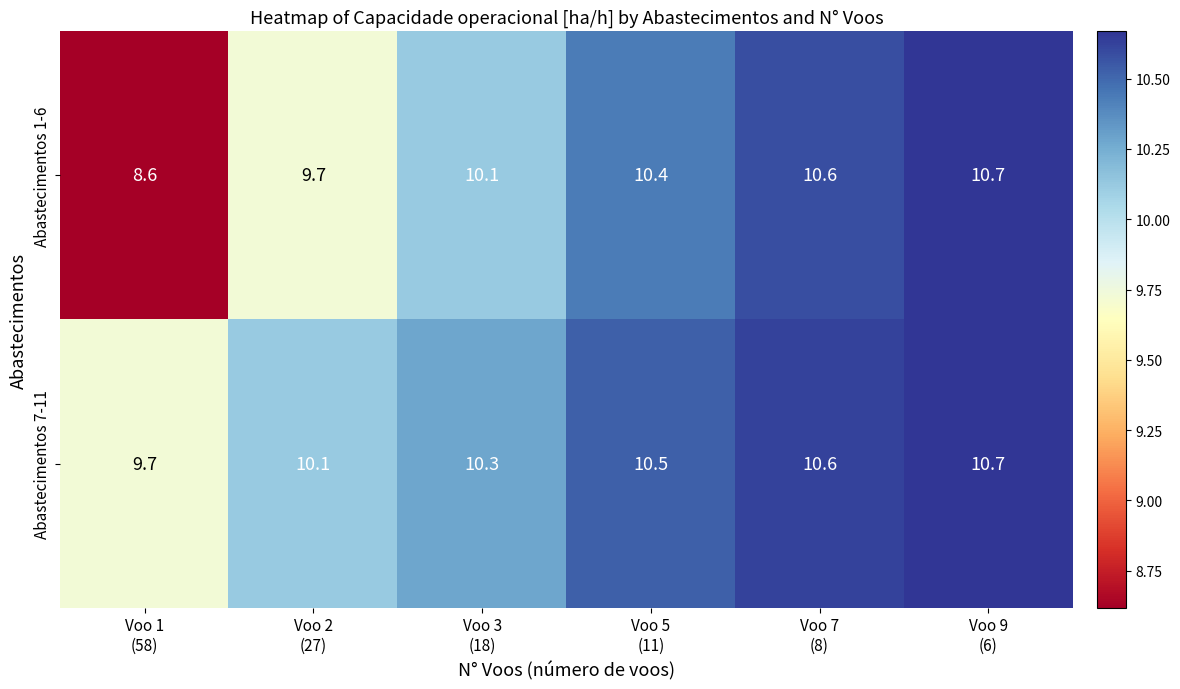

List the series in order of their overall mean, lowest first.

Abastecimentos 1-6, Abastecimentos 7-11